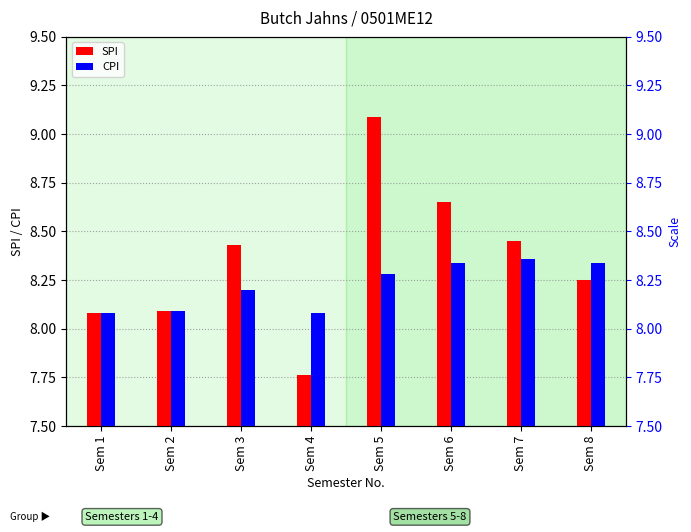

Which label corresponds to the largest value in the chart?

Sem 5